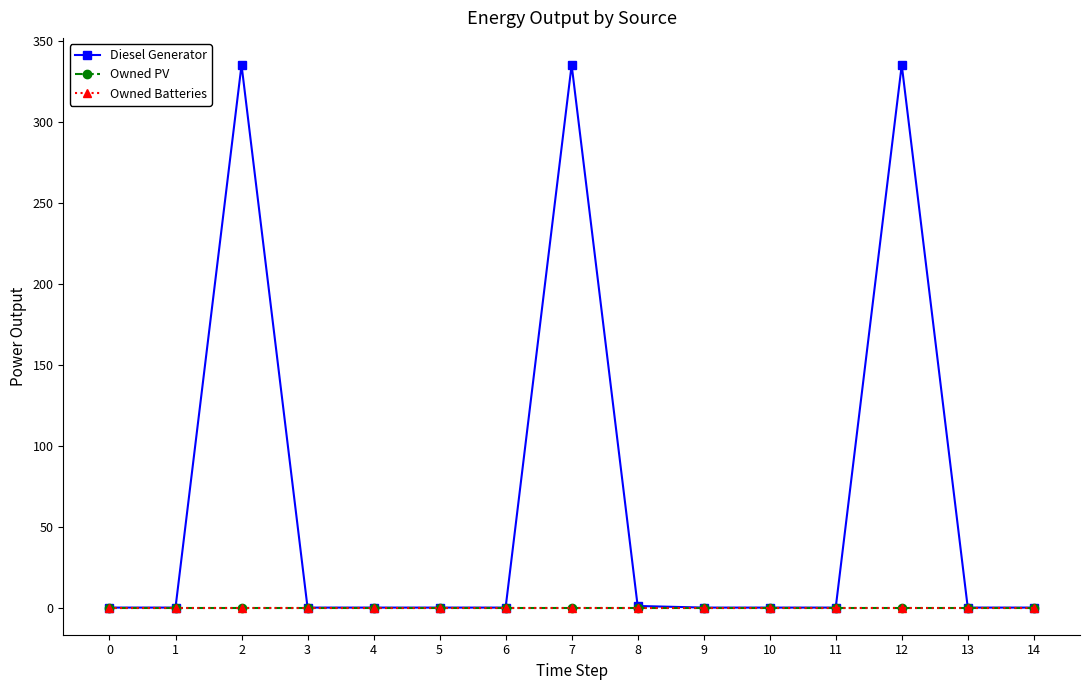

Is this an area chart (filled region under the line)?

No